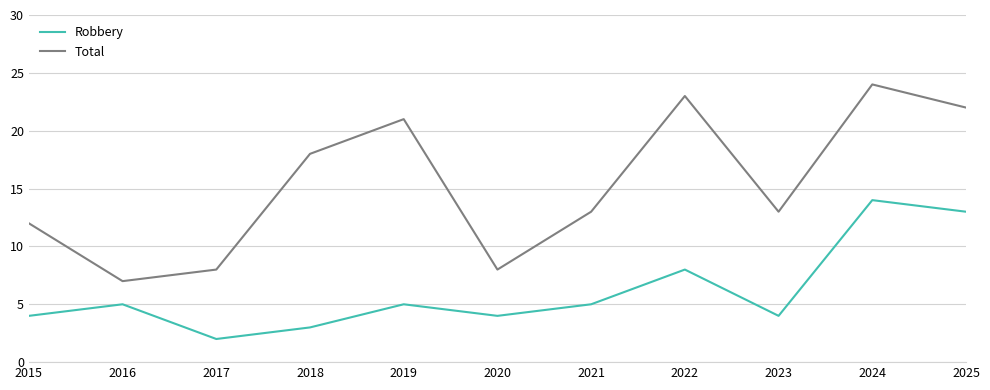

At which label does Total reach its peak?

2024